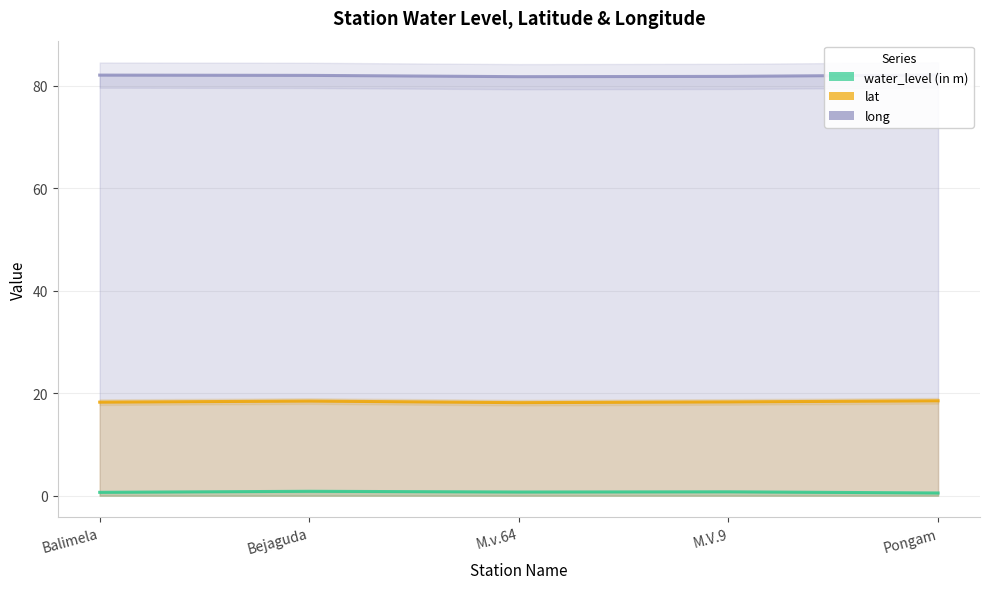

What is the total value across all series at M.v.64?

100.7